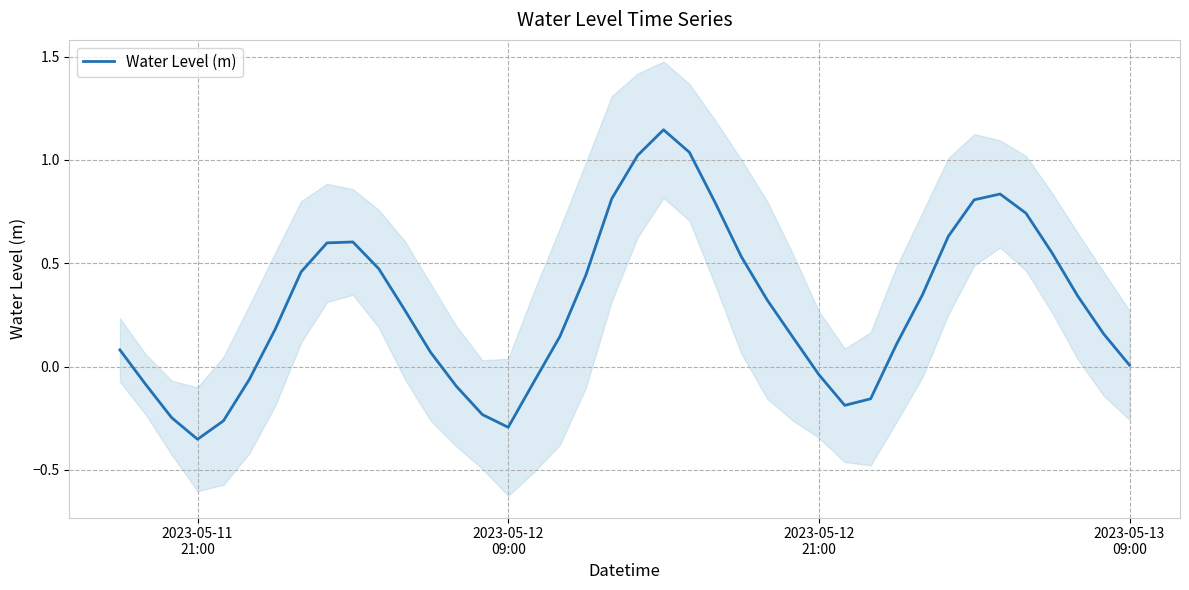

Is it true that the value at 2023-05-12 09:00 is -0.3?

True